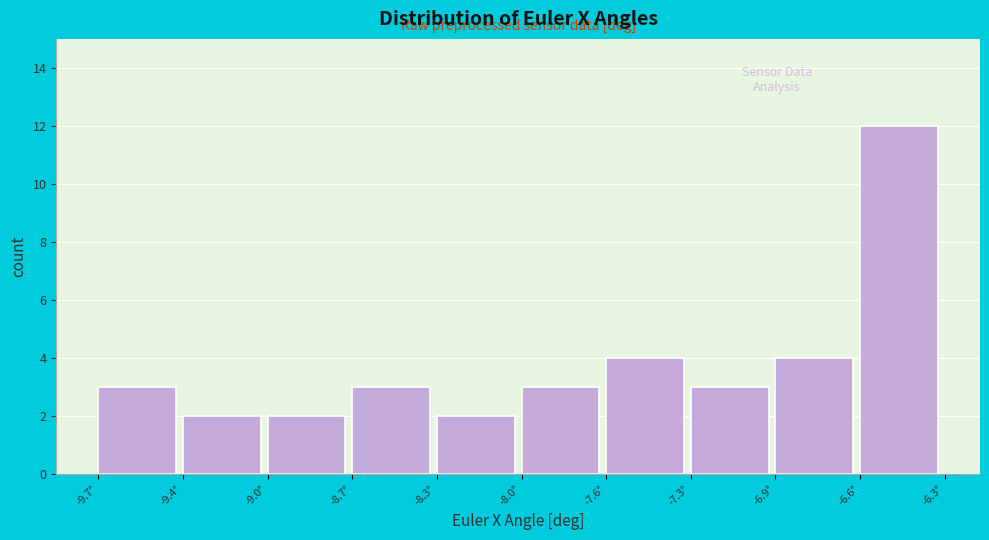

Reading left to right, extract all data points from this chart.

-9.7°=3	-9.4°=2	-9.0°=2	-8.7°=3	-8.3°=2	-8.0°=3	-7.6°=4	-7.3°=3	-6.9°=4	-6.6°=12